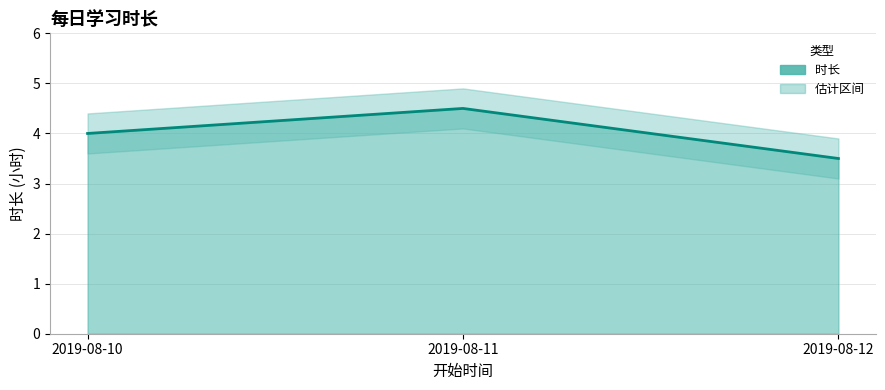

What is the sum of all values?

12.0